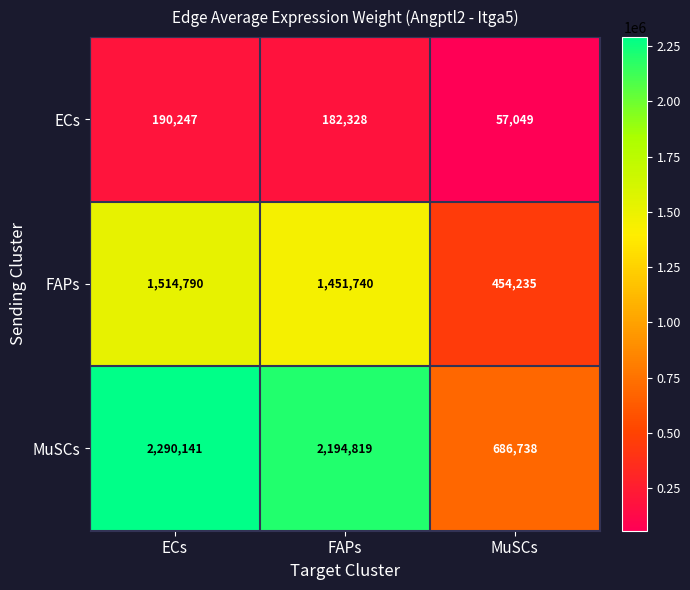

What is the difference between the ECs values at FAPs and MuSCs?

125279